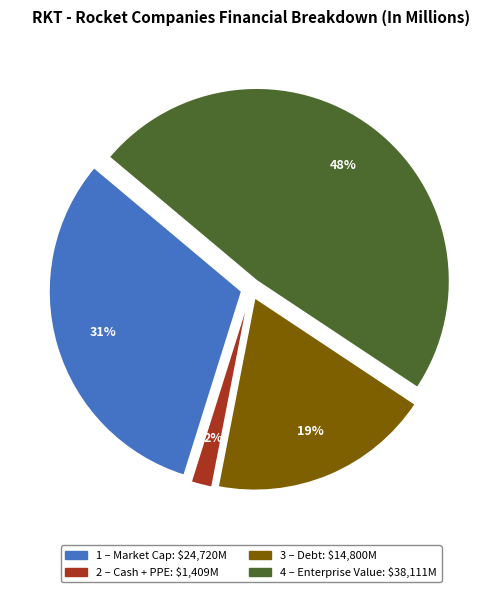

To the nearest percent, what is the average slice percentage?

25%